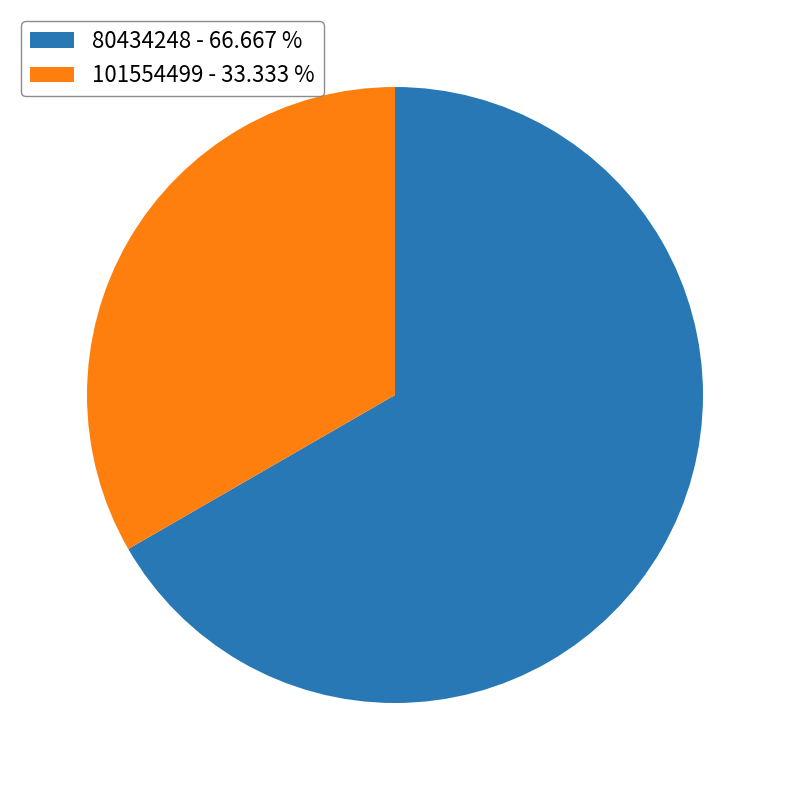

What is the smallest slice in the pie chart?

101554499